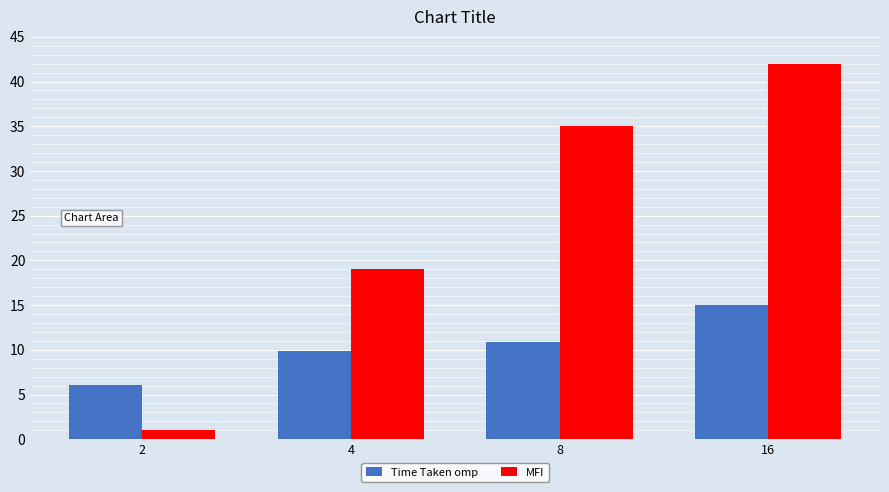

Which series changed the most between 2 and 4?

MFI